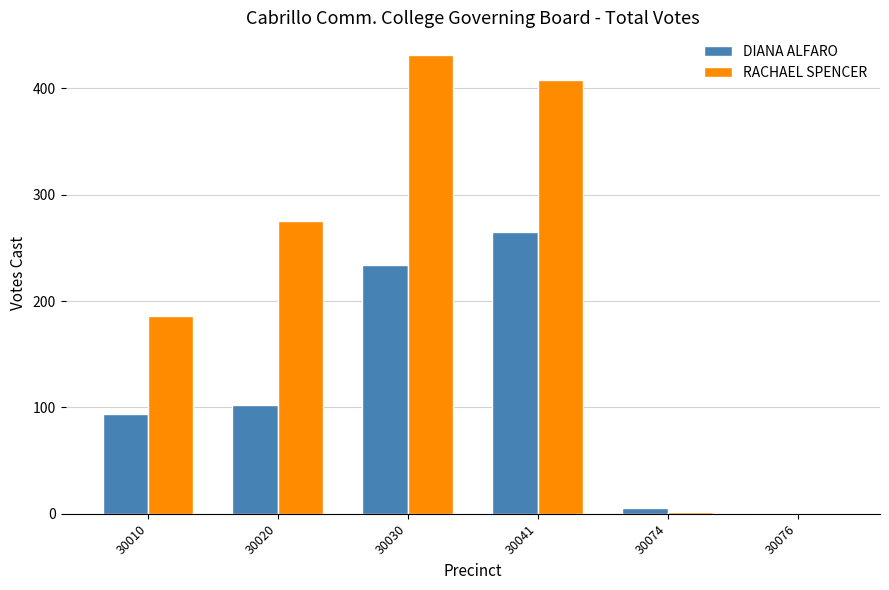

The RACHAEL SPENCER series shows 185 at 30041. True or false?

False